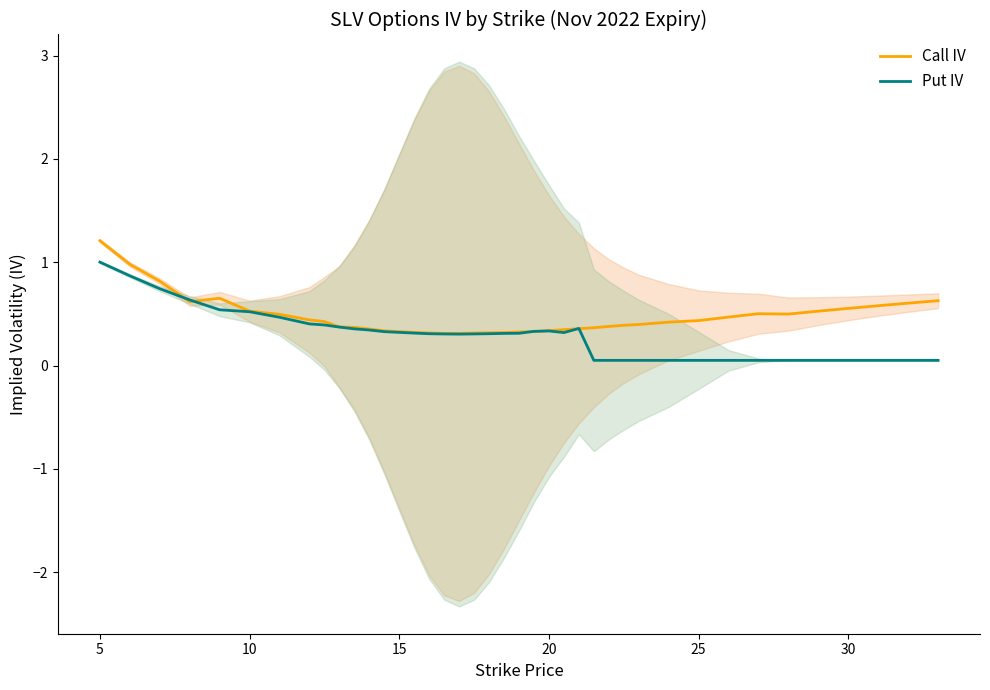

True or false: Call IV has a value of 0.6 at 15.

False